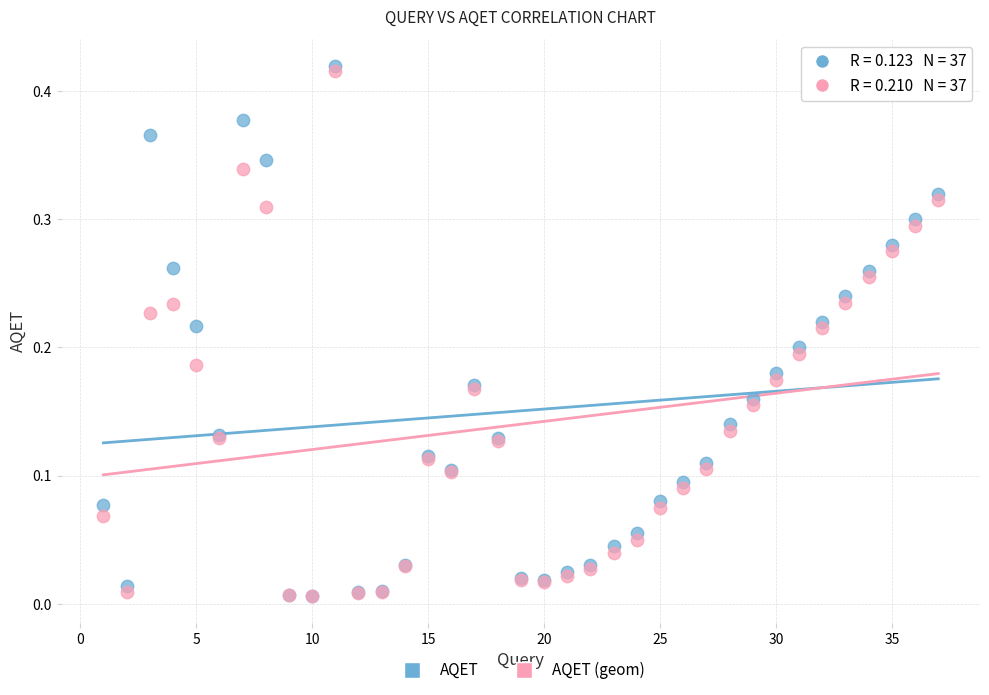

Which series has the widest spread of Y values?

AQET